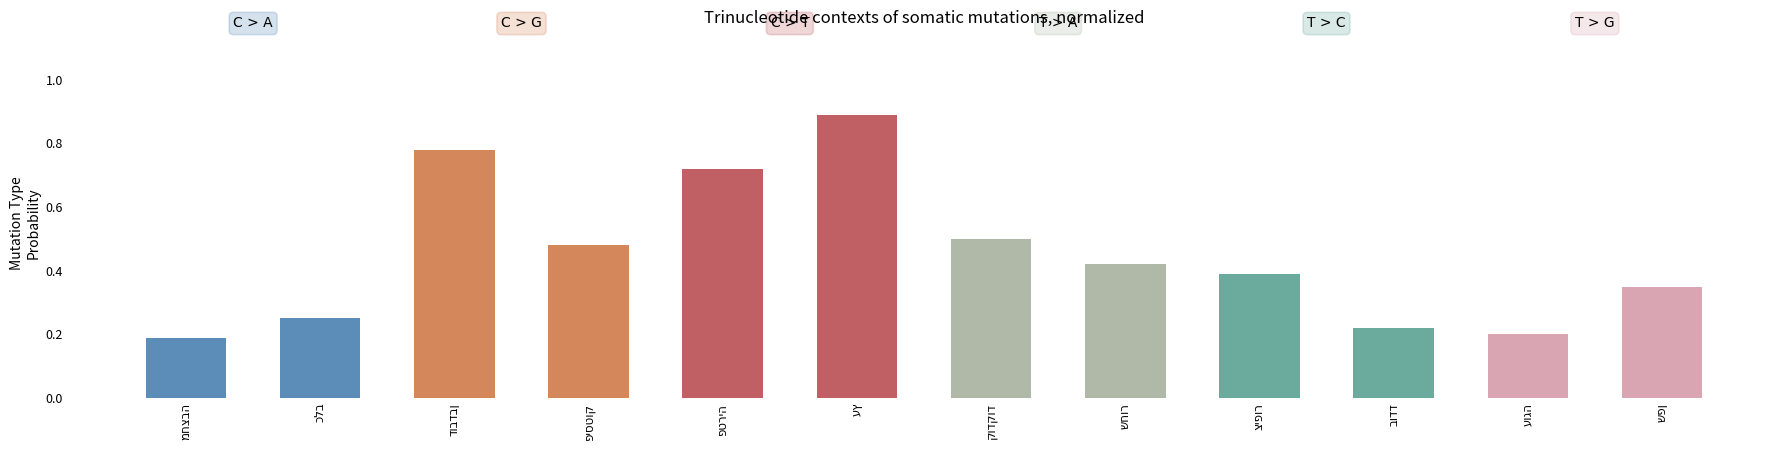

What is the sum of all values?

5.4